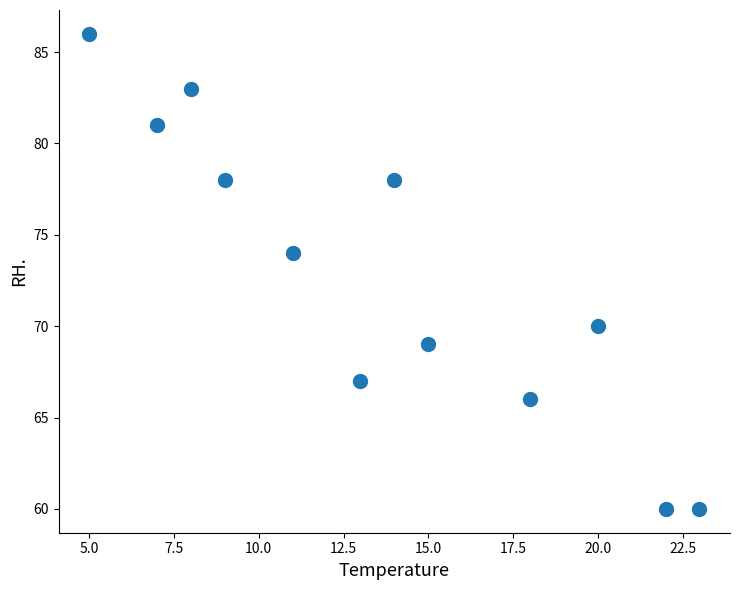

What Y value in the scatter plot is closest to 73?

74